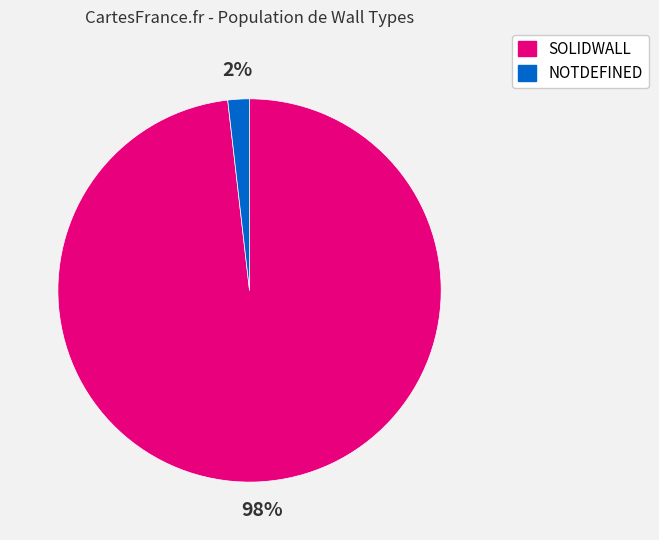

Which has a higher value, NOTDEFINED or SOLIDWALL?

SOLIDWALL